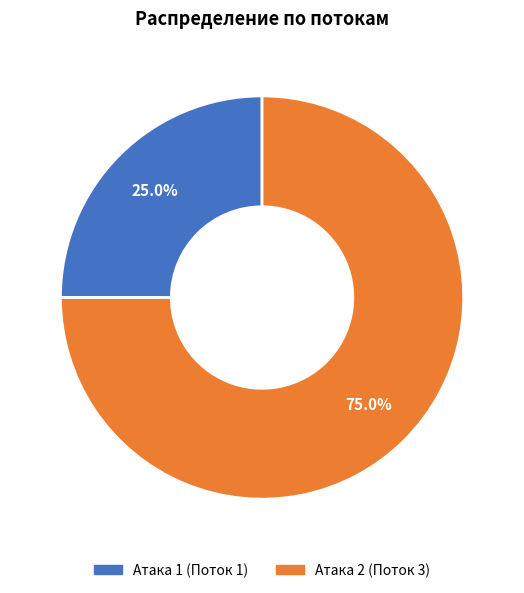

Do Атака 2 (Поток 3) and Атака 1 (Поток 1) together represent more than half of the pie?

Yes